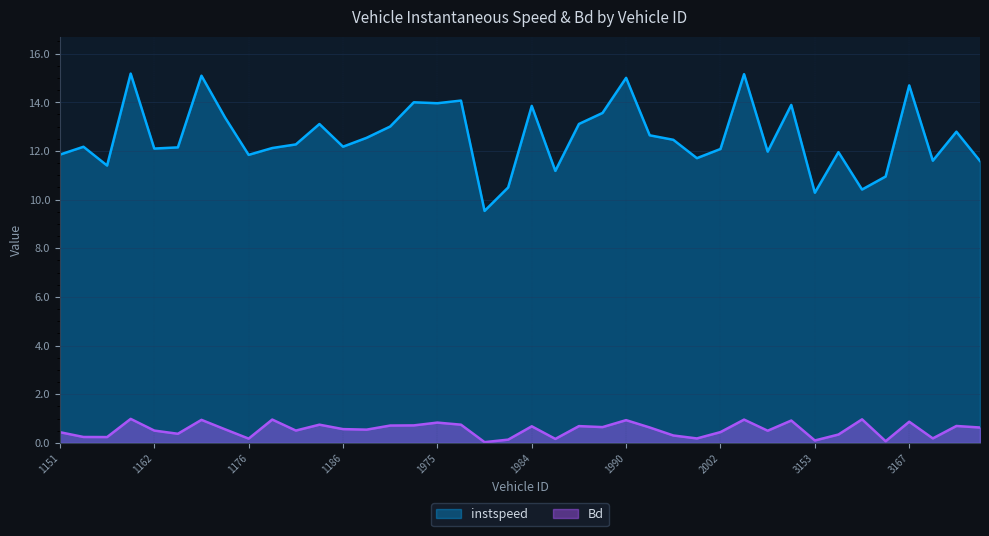

True or false: Bd and instspeed intersect in this chart.

False